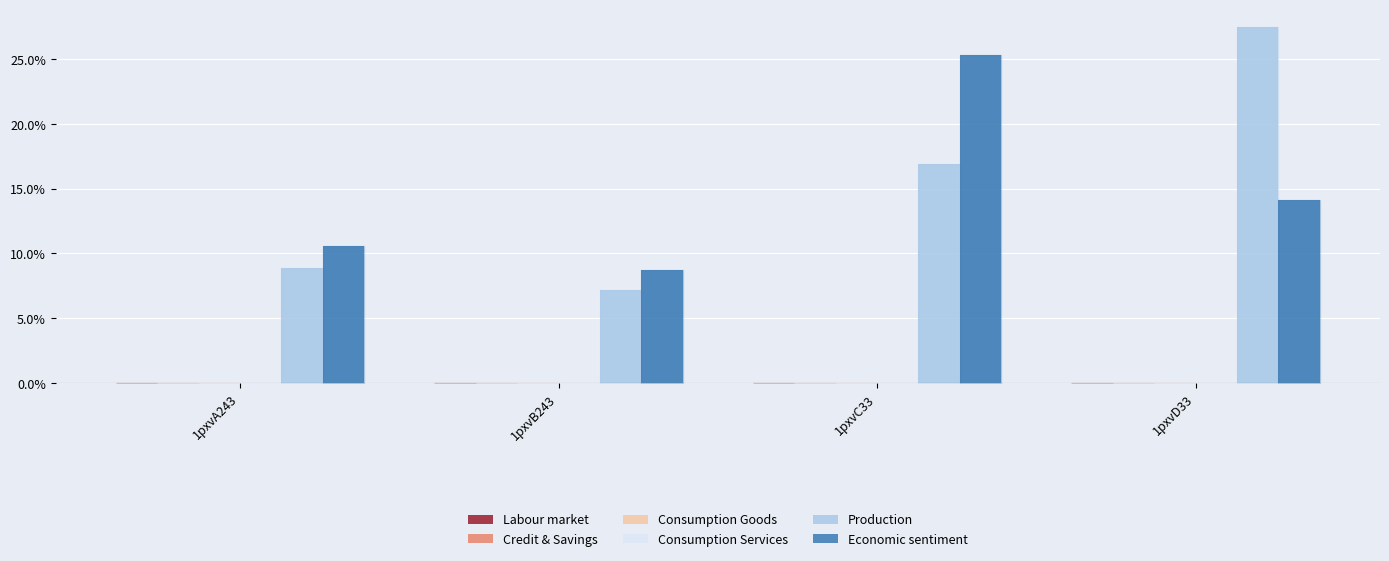

What is the difference between the maximum and minimum values in the Economic sentiment series?

16.6